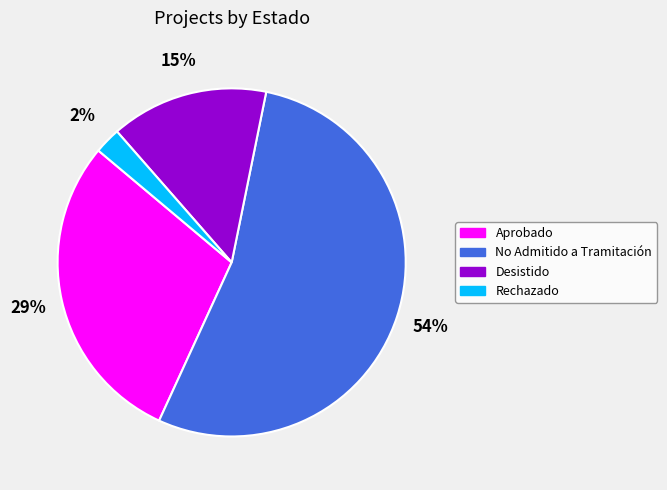

To the nearest percent, what is the average slice percentage?

25%